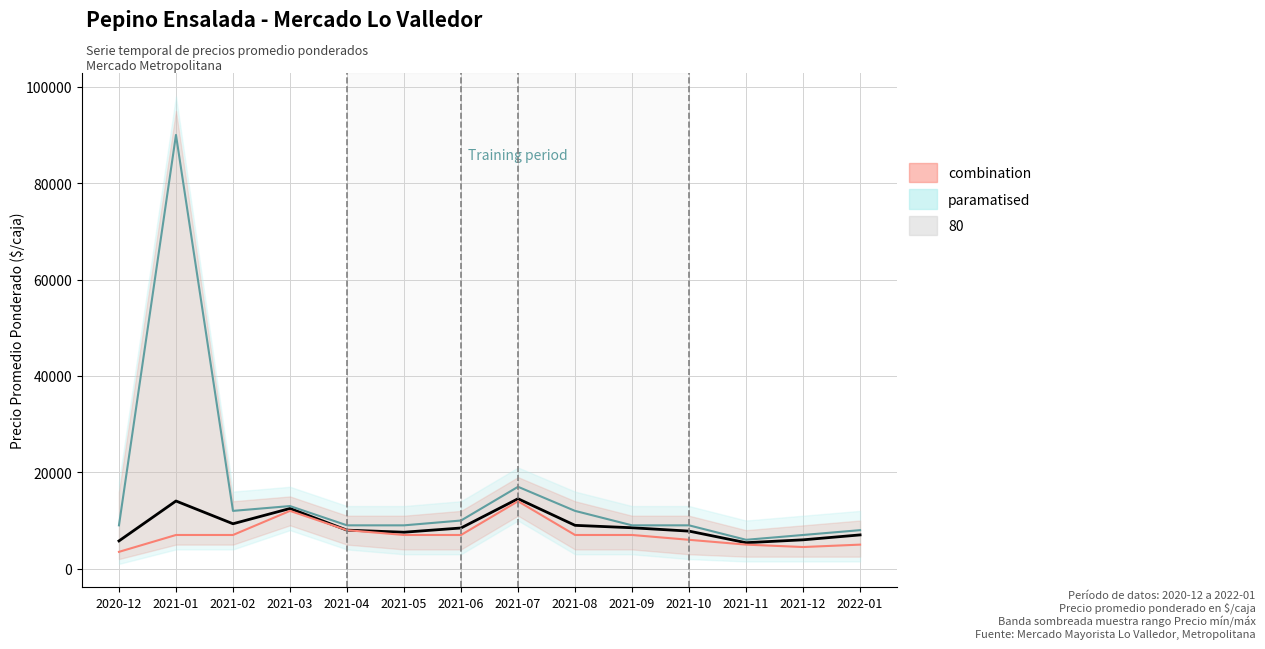

True or false: combination and Precio promedio ponderado cross at least once.

False